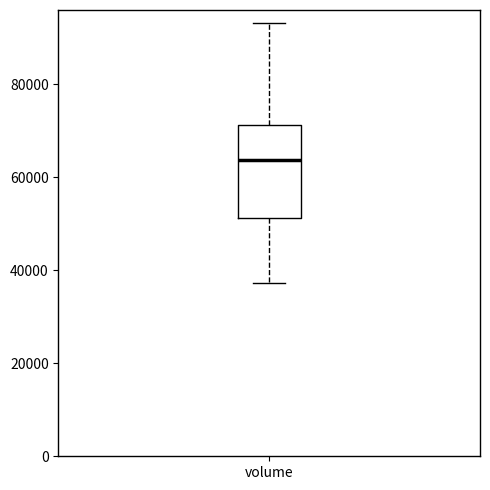

Where is the lower edge of the box for volume on the y-axis? The values are not printed on the chart, so give them approximately, as read against the axis.

52000